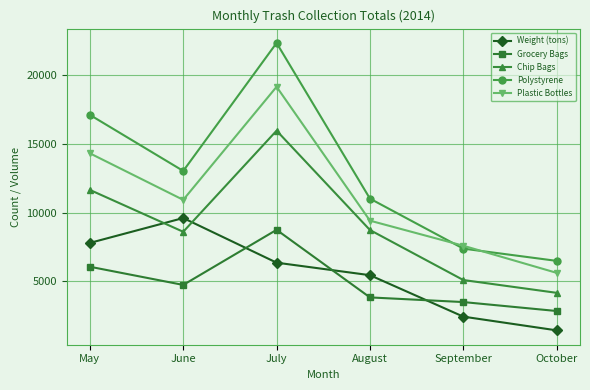

After their last crossing, which series has the higher values: Plastic Bottles or Polystyrene?

Polystyrene